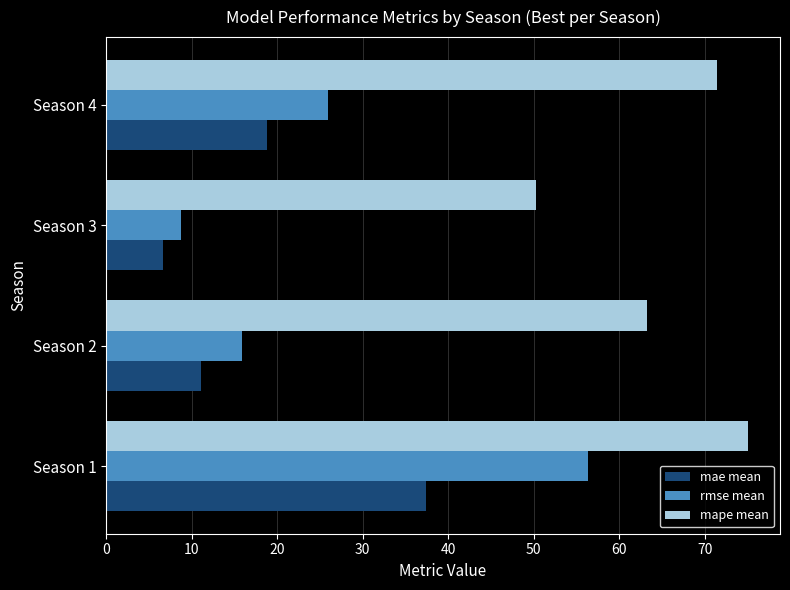

List the labels in order of rmse mean value, largest first.

Season 1, Season 4, Season 2, Season 3